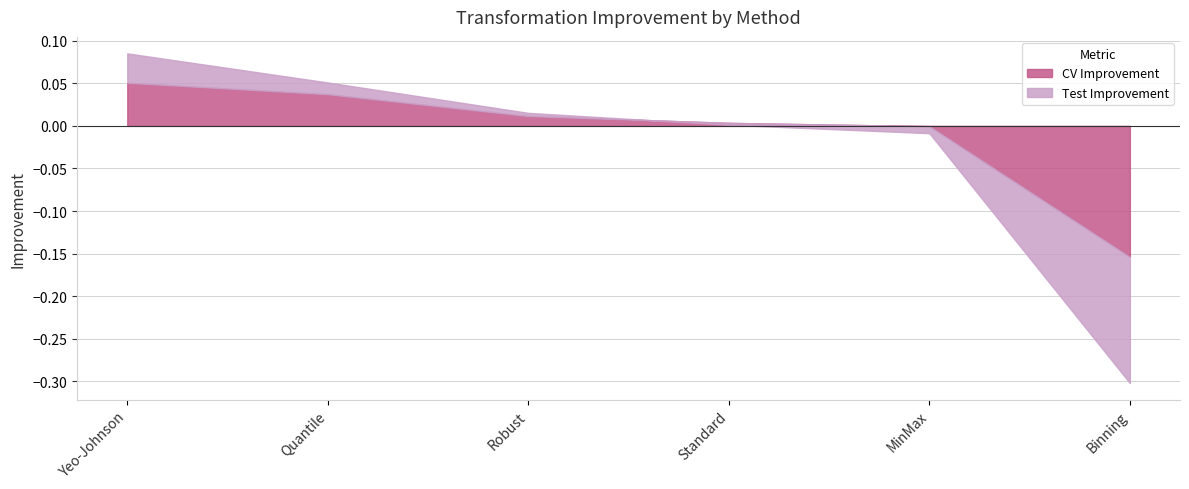

Reading right to left, extract all data points from this chart.

CV Improvement: -0.2	-0.0	0.0	0.0	0.0	0.1
Test Improvement: -0.3	-0.0	0.0	0.0	0.1	0.1